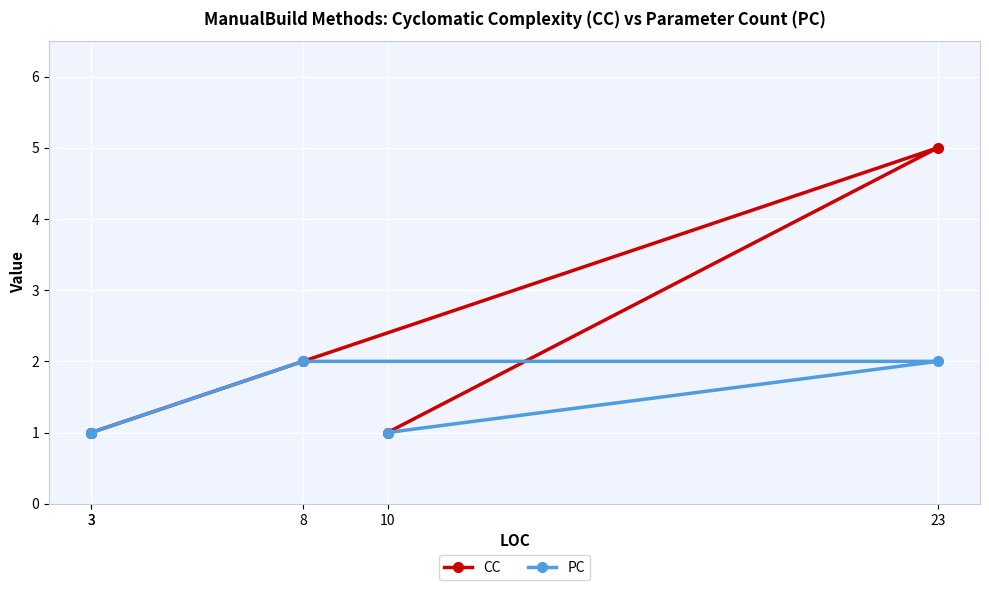

Between 23 and 3, which series saw the biggest shift?

CC